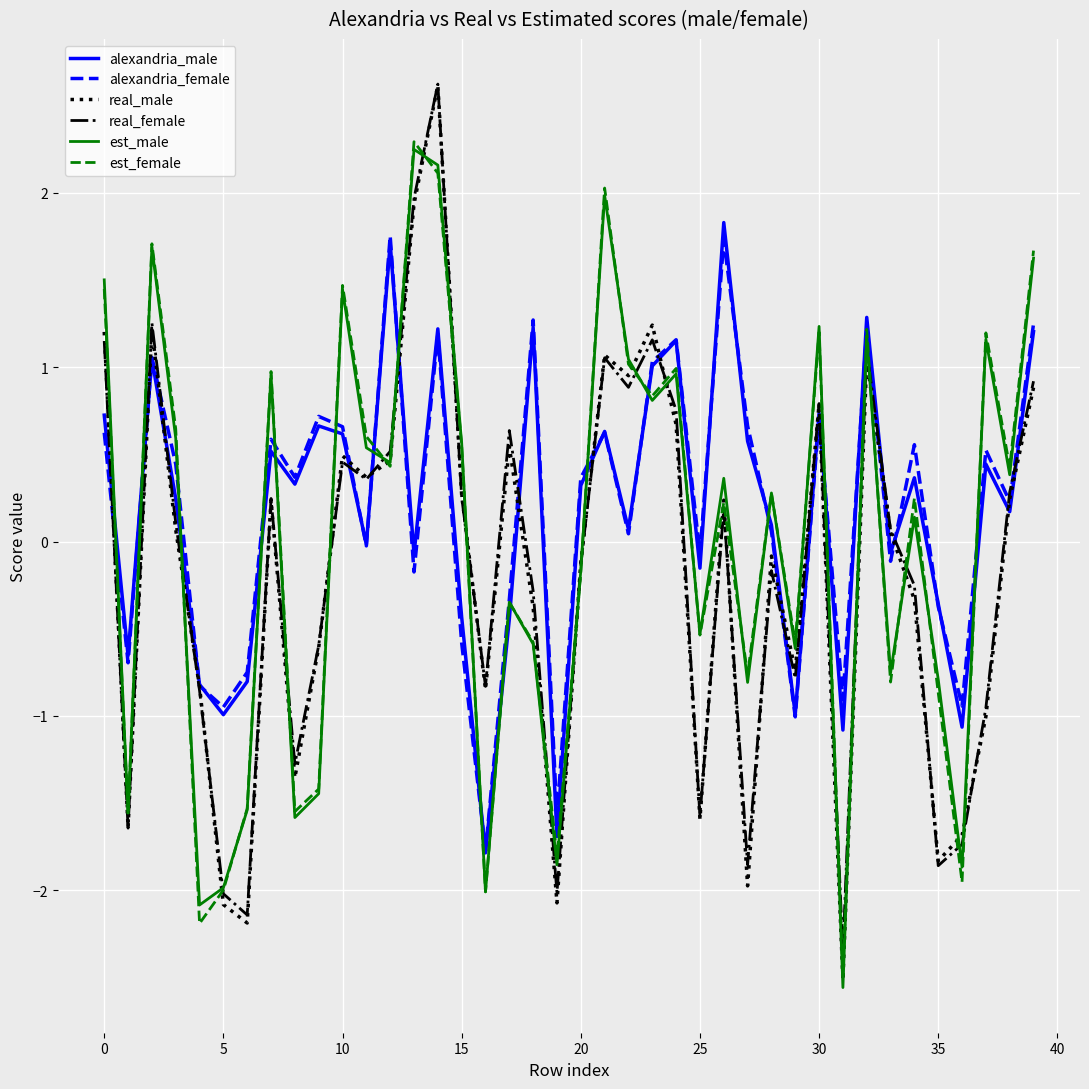

What is the lowest value of the est_male series?

-2.6